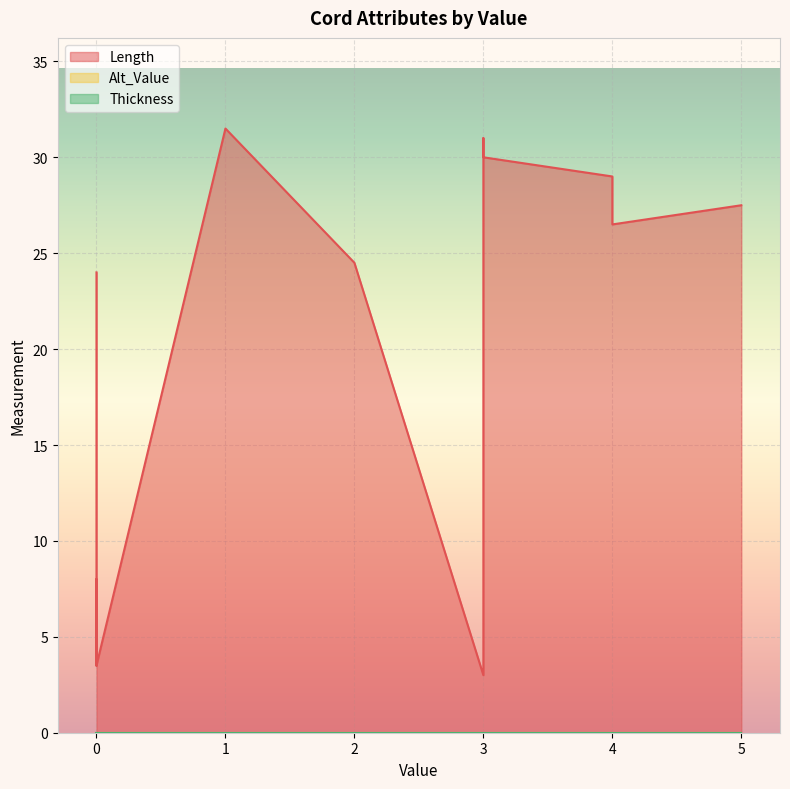

True or false: Alt_Value and Thickness cross at least once.

False